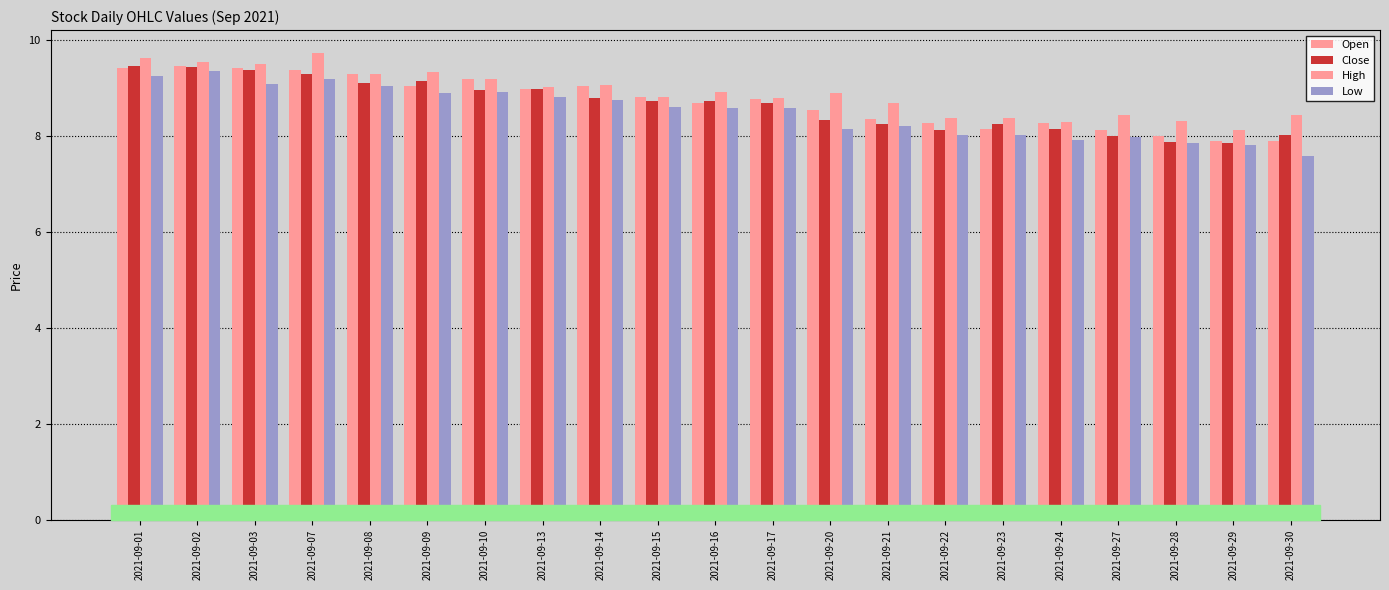

What value does the Close series have at 2021-09-17?

8.7